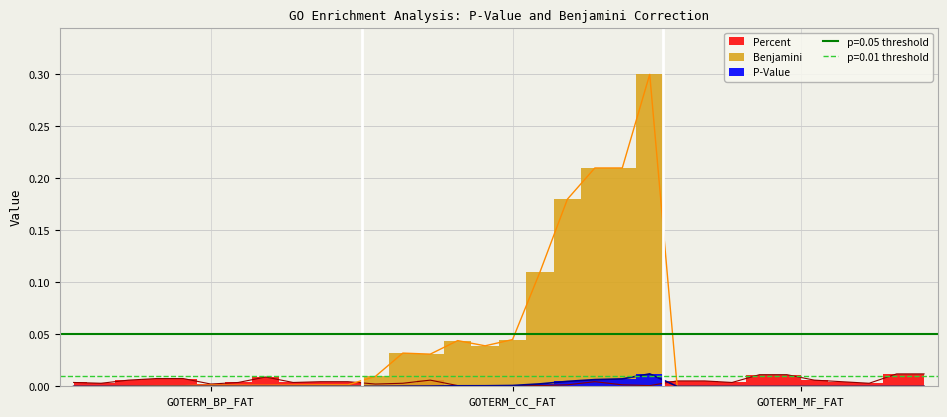

Reading left to right, what are all the values shown in this chart?

P-Value: 0.0	0.0	0.0	0.0	0.0	0.0	0.0	0.0	0.0	0.0	0.0	0.0	0.0	0.0	0.0	0.0	0.0	0.0	0.0	0.0	0.0	0.0	0.0	0.0	0.0	0.0	0.0	0.0	0.0	0.0	0.0	0.0
Benjamini: 0.0	0.0	0.0	0.0	0.0	0.0	0.0	0.0	0.0	0.0	0.0	0.0	0.0	0.0	0.0	0.0	0.0	0.1	0.2	0.2	0.2	0.3	0.0	0.0	0.0	0.0	0.0	0.0	0.0	0.0	0.0	0.0
Percent: 0.0	0.0	0.0	0.0	0.0	0.0	0.0	0.0	0.0	0.0	0.0	0.0	0.0	0.0	0.0	0.0	0.0	0.0	0.0	0.0	0.0	0.0	0.0	0.0	0.0	0.0	0.0	0.0	0.0	0.0	0.0	0.0